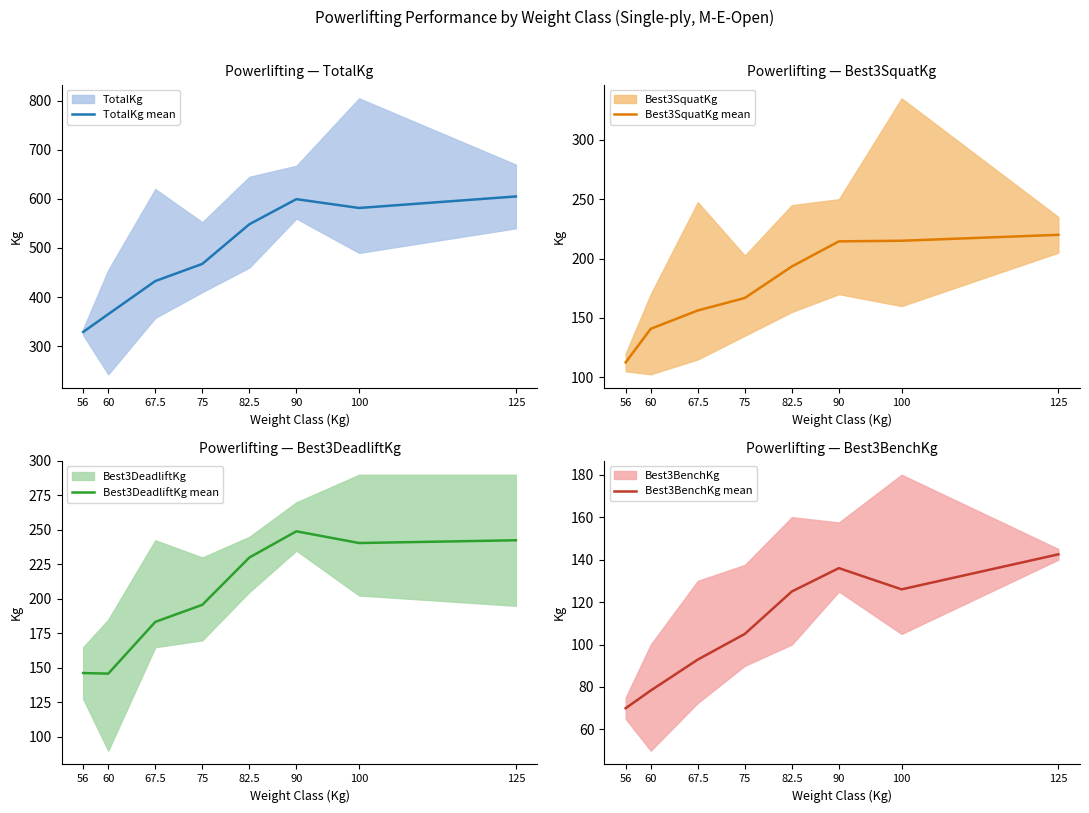

True or false: Best3BenchKg mean has more than 2 points higher than both neighbors.

False